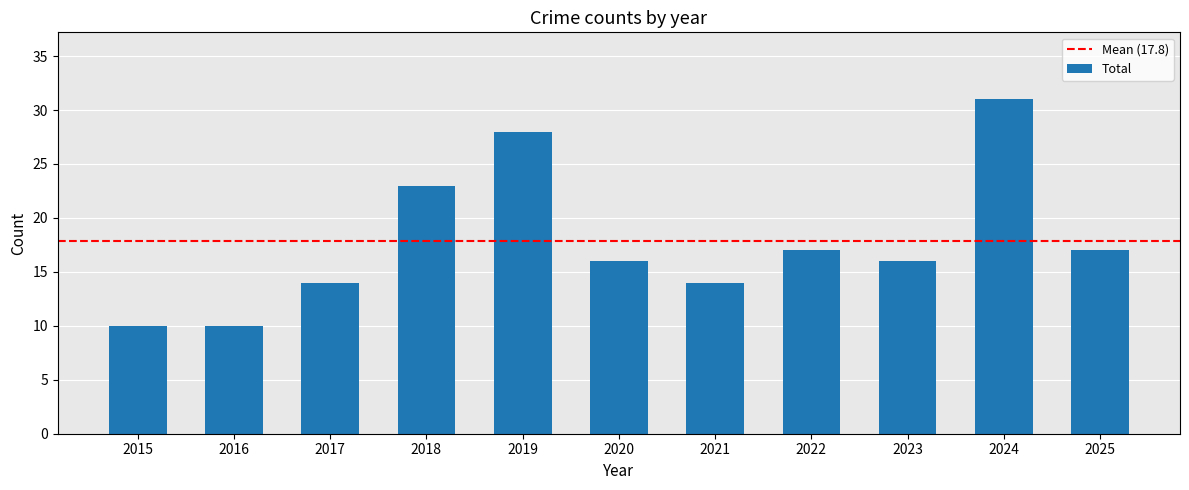

The chart shows a value of 28 at 2019. True or false?

True